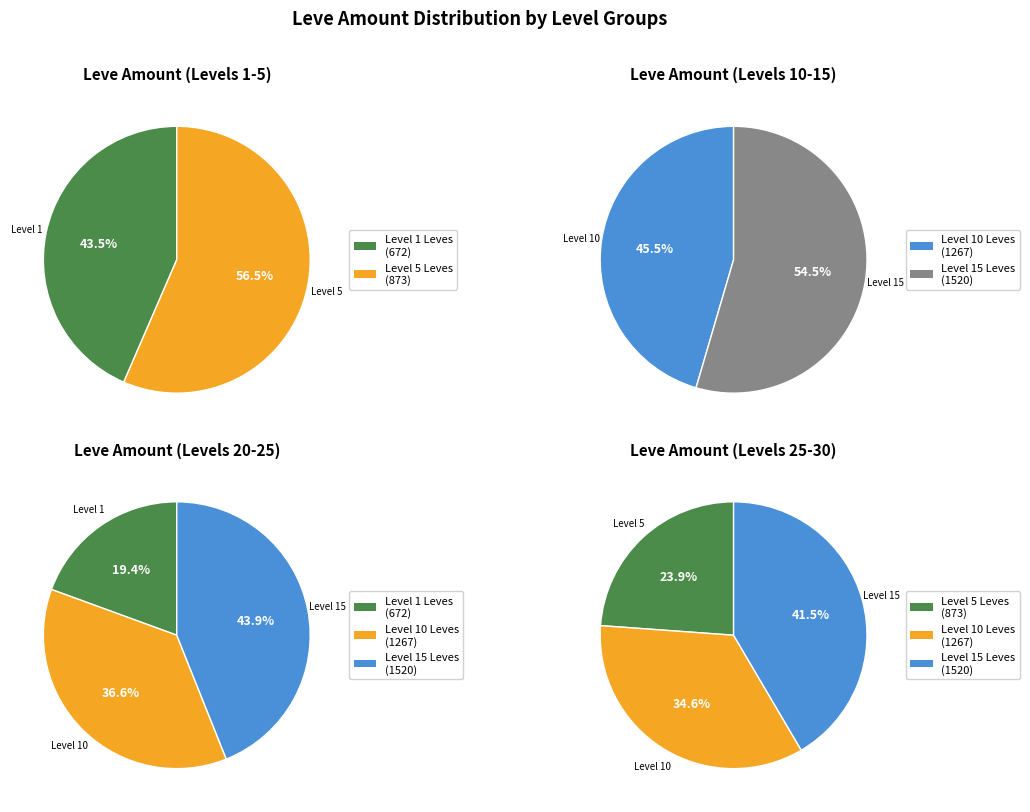

Which series has the widest spread of values?

Level 10